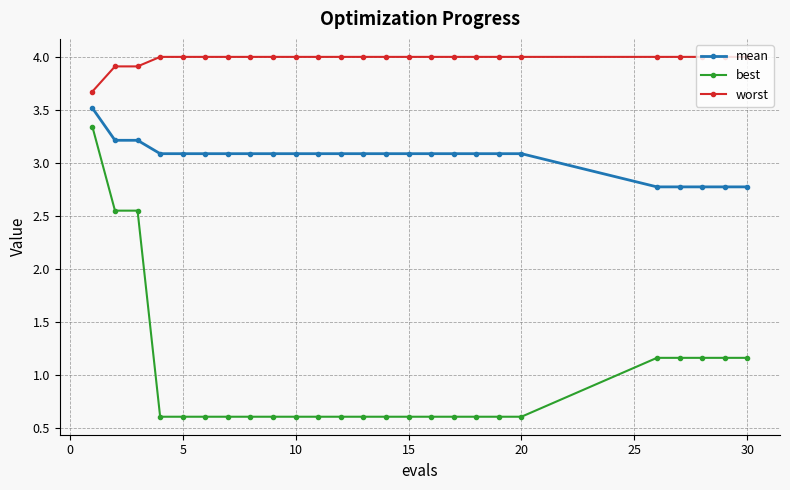

Is this an area chart (filled region under the line)?

No